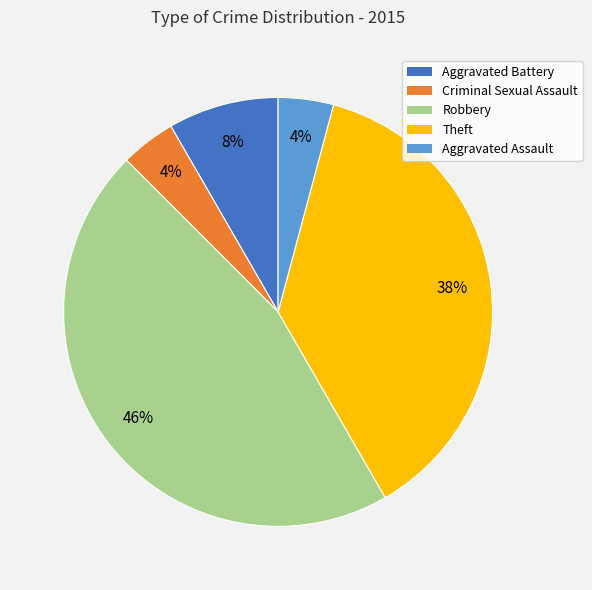

How many segments does this pie chart have?

5